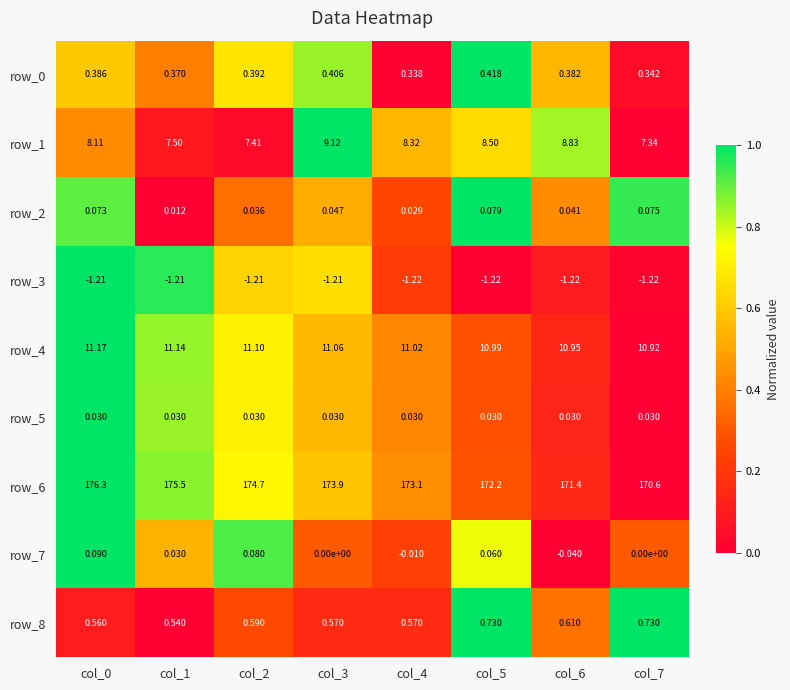

Is the value of row_6 at col_5 greater than the value of row_4 at col_3?

Yes